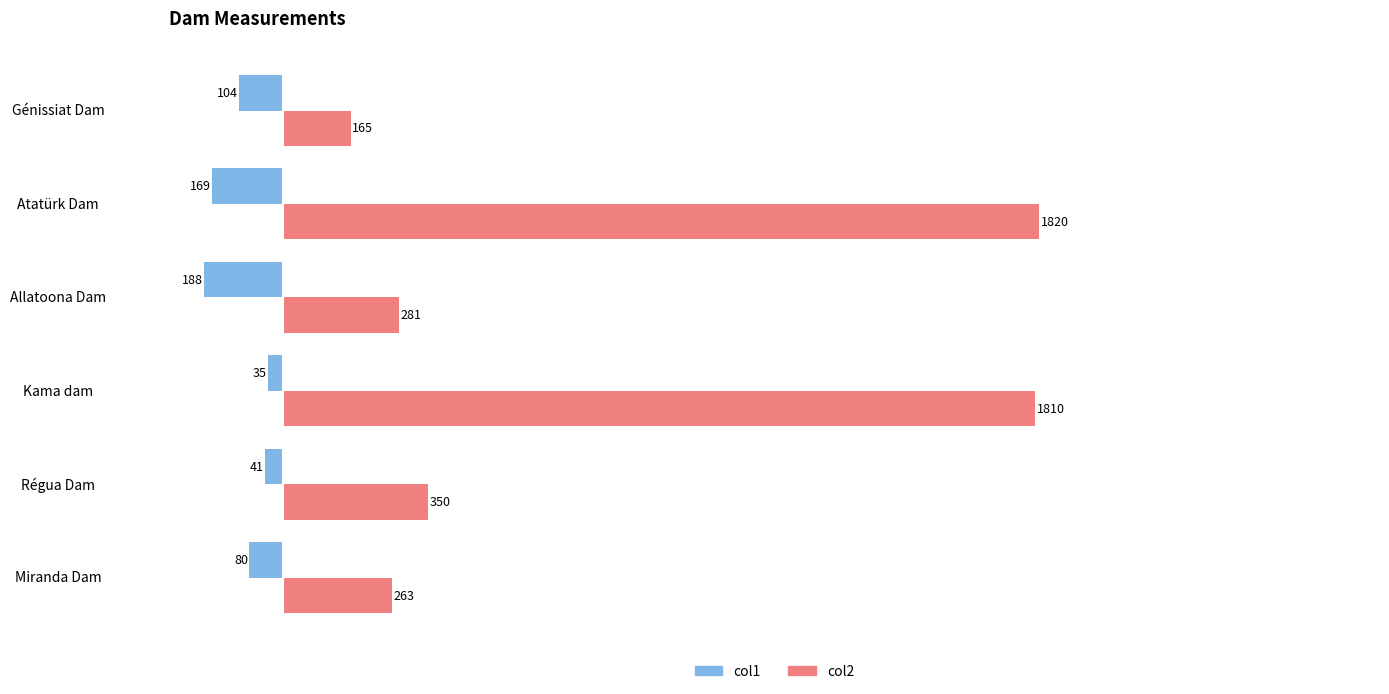

Where is col1 nearest to the value -111?

Génissiat Dam